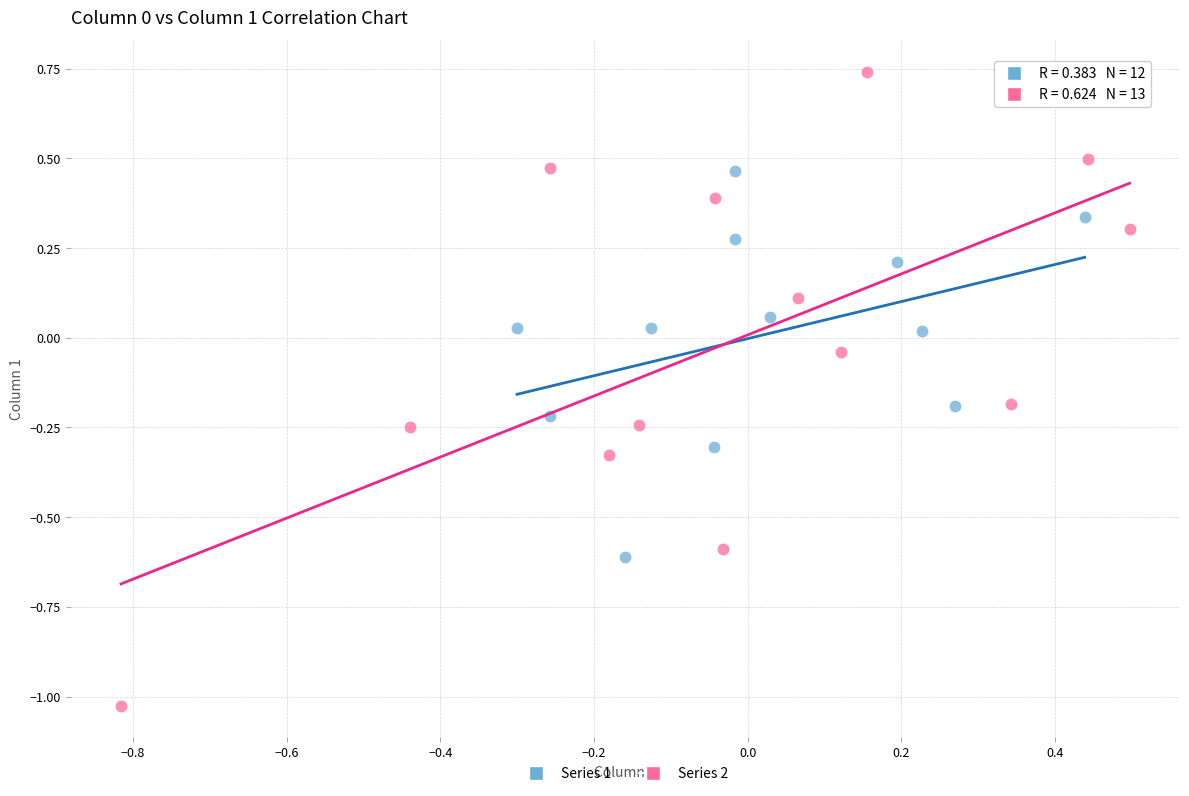

Which series has the widest spread of Y values?

Series 2